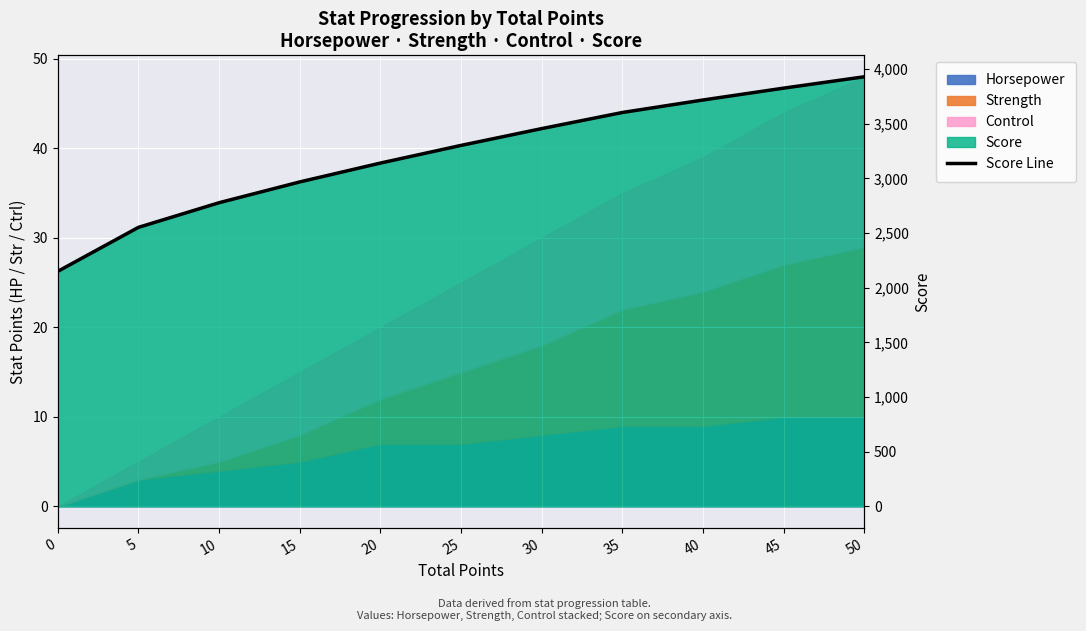

Which has a higher value, 10 or 5?

10